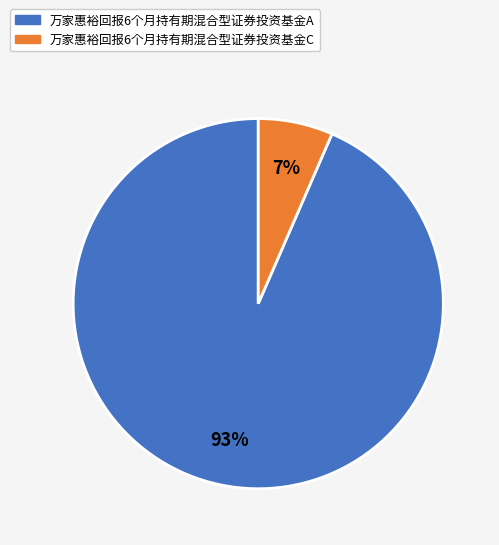

Do 万家惠裕回报6个月持有期混合型证券投资基金A and 万家惠裕回报6个月持有期混合型证券投资基金C together represent more than half of the pie?

Yes